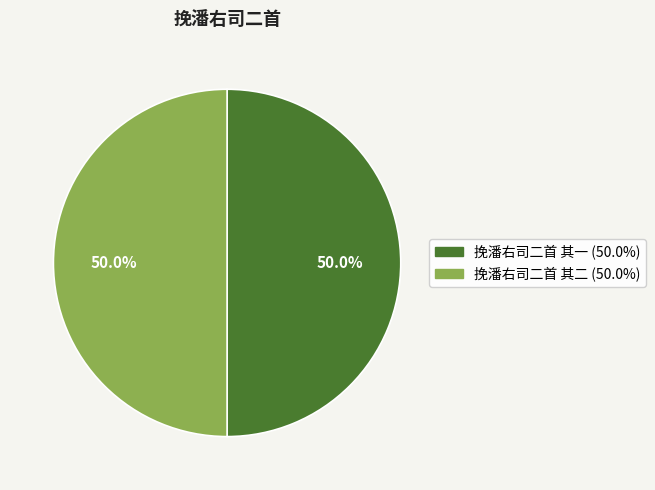

What percentage is NOT represented by 挽潘右司二首 其一 (50.0%)?

50.0%